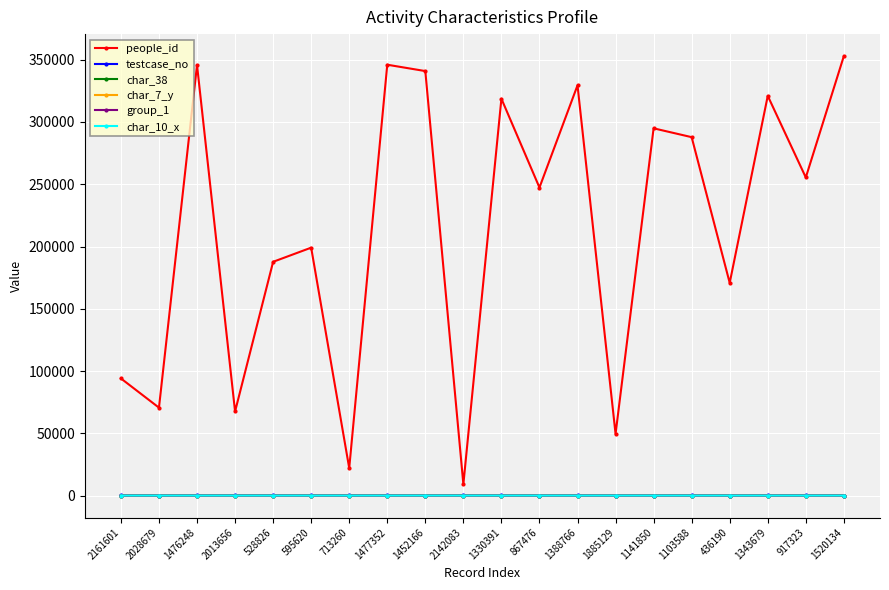

Which series has the largest range (max minus min)?

people_id